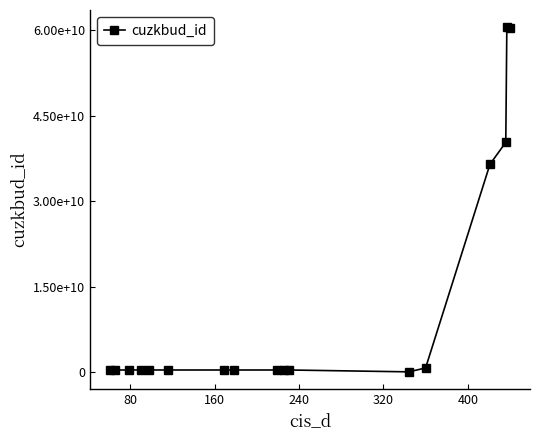

Reading left to right, extract all data points from this chart.

326512208	326439208	326522208	326594208	326637208	326438208	326358208	326347208	326573208	326359208	326546208	0	678578208	36477049010	40339055010	60565352010	60357292010